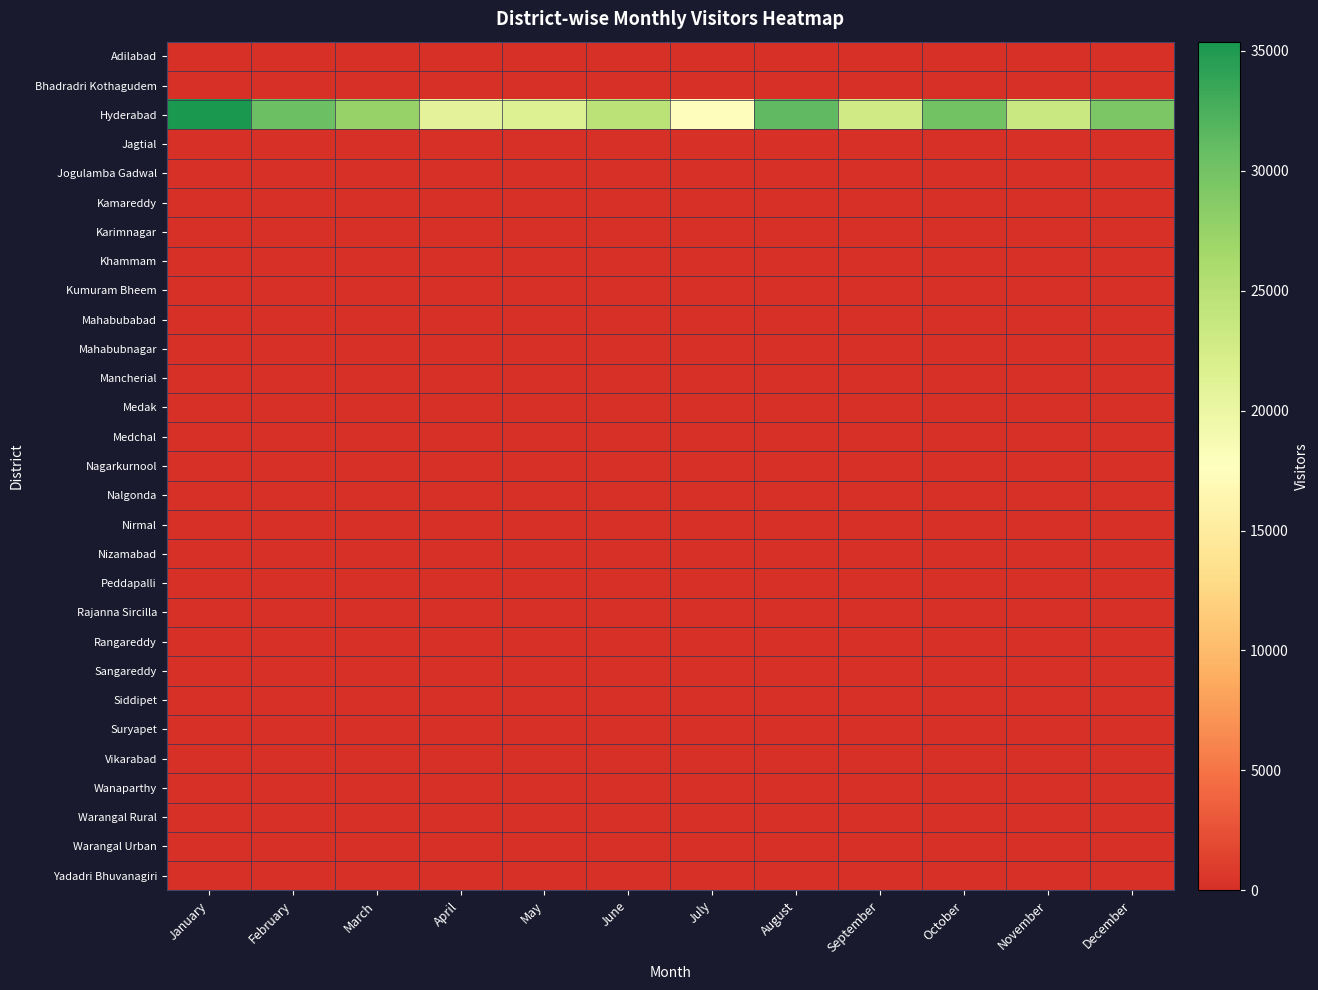

At which category is the sum across all series the highest?

January